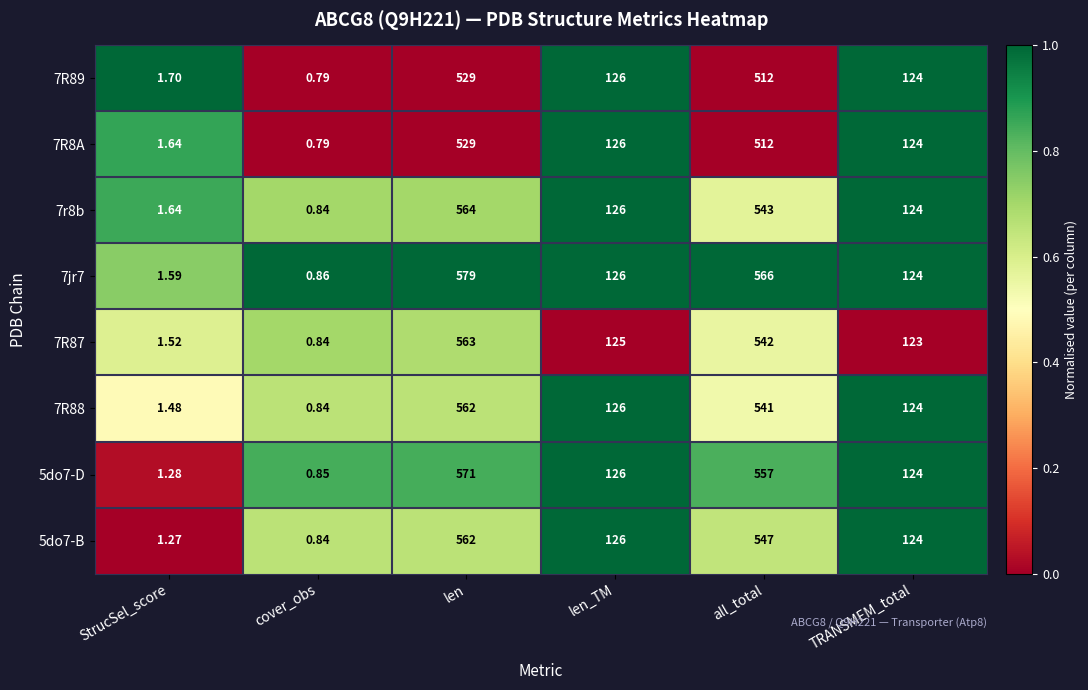

Is the value of 7R87 at StrucSel_score greater than the value of 7jr7 at TRANSMEM_total?

No